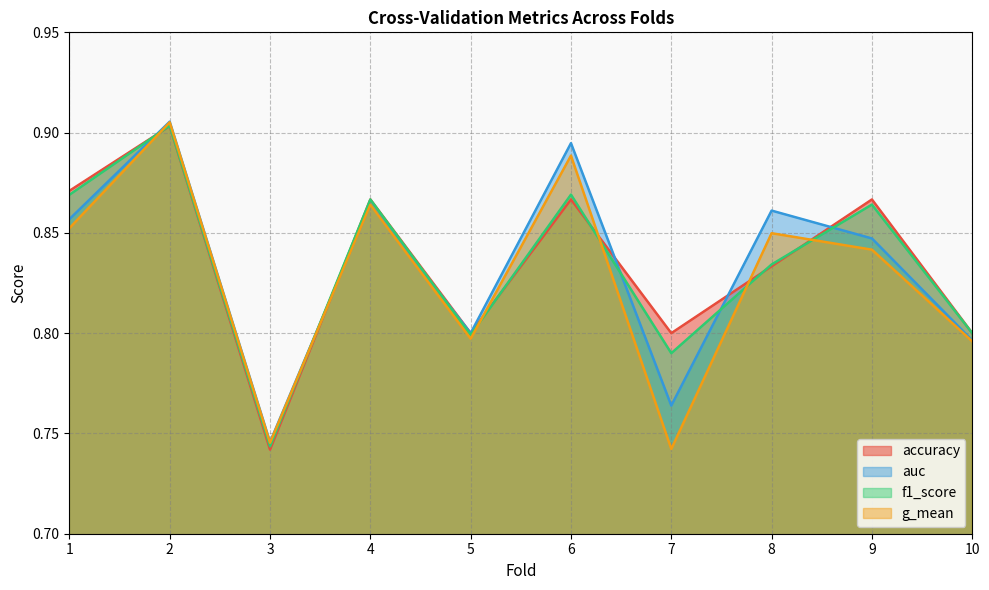

Does the chart display data point markers on the line(s)?

No